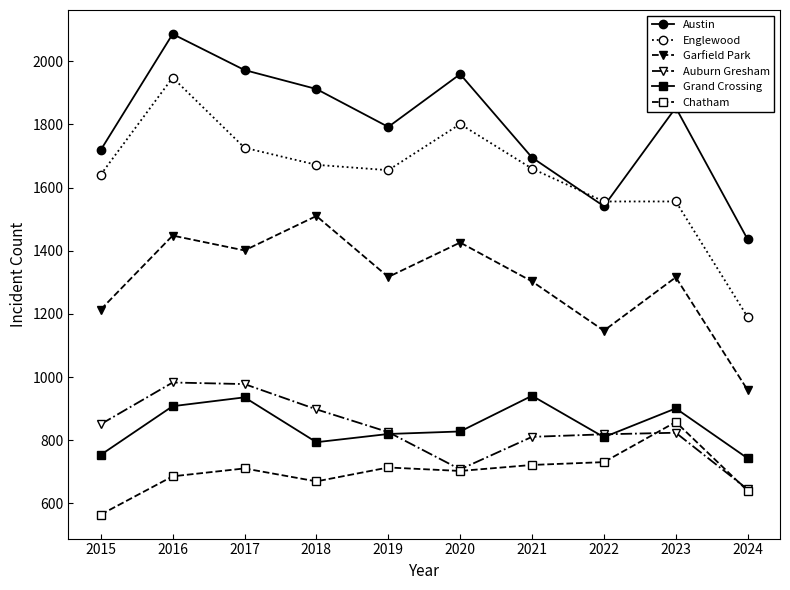

In Auburn Gresham, how many points are higher than both neighbors (excluding endpoints)?

2